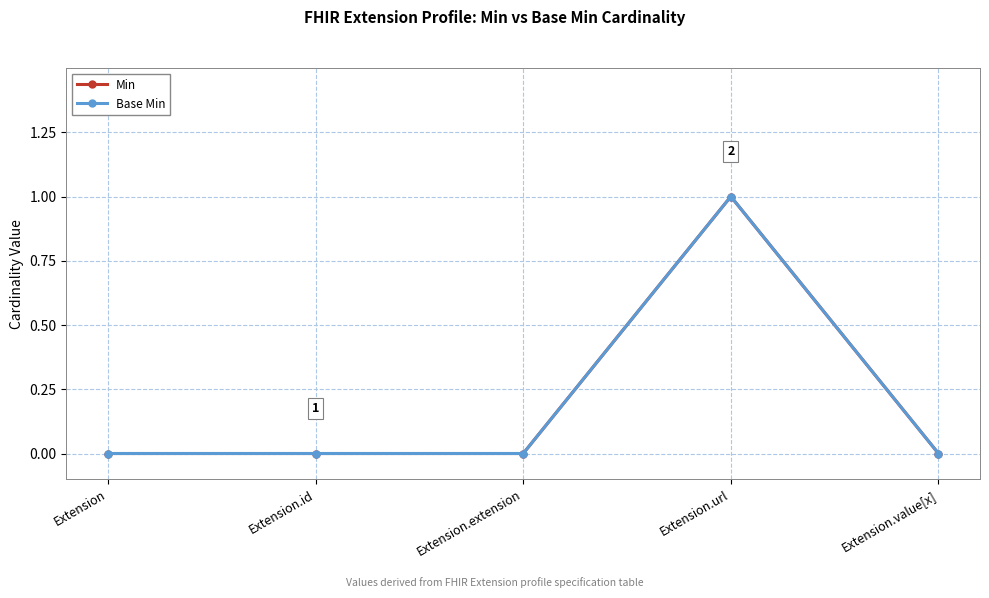

True or false: Min and Base Min intersect in this chart.

False